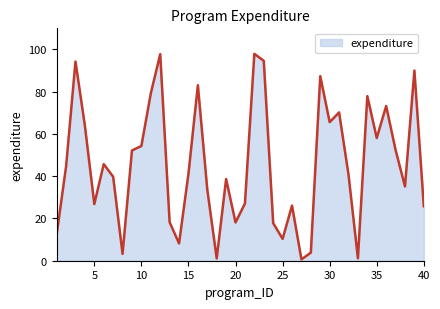

How many lines are shown in the chart?

1